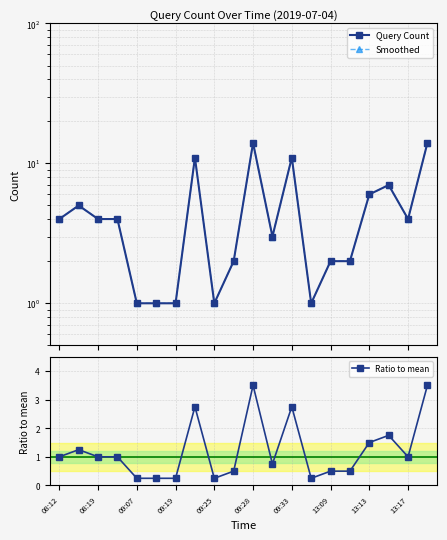

True or false: Ratio to mean has a value of 1.4 at 09:28.

False